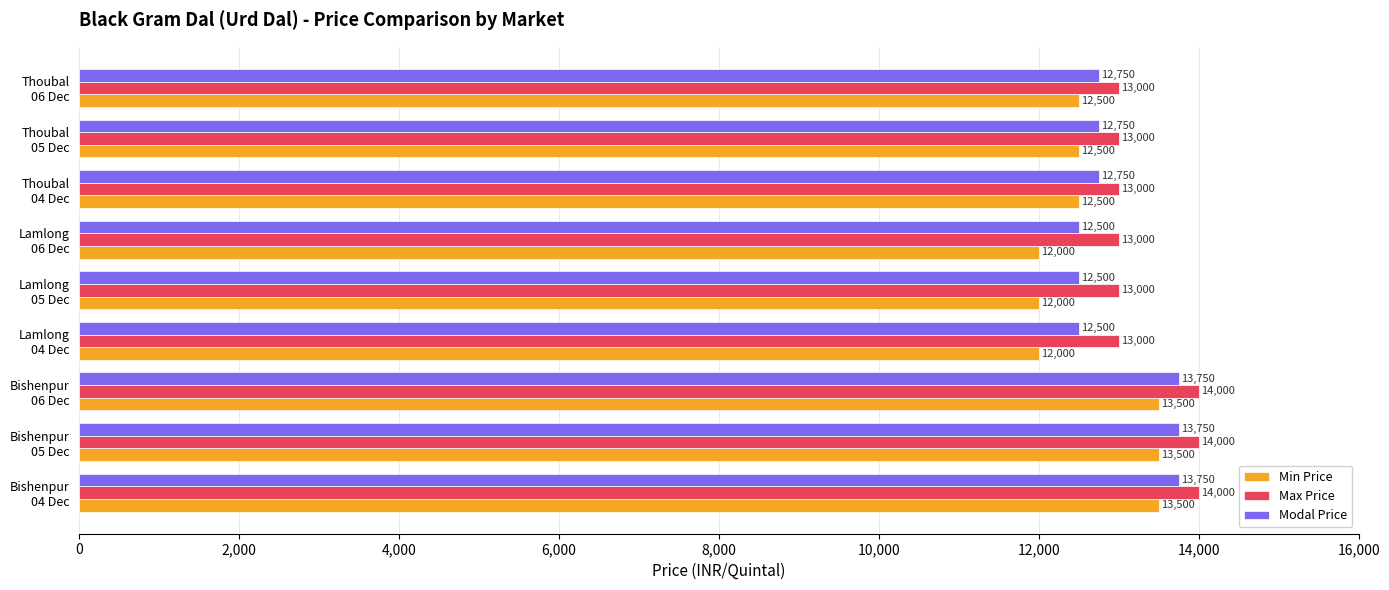

Which series has the largest range (max minus min)?

Min Price